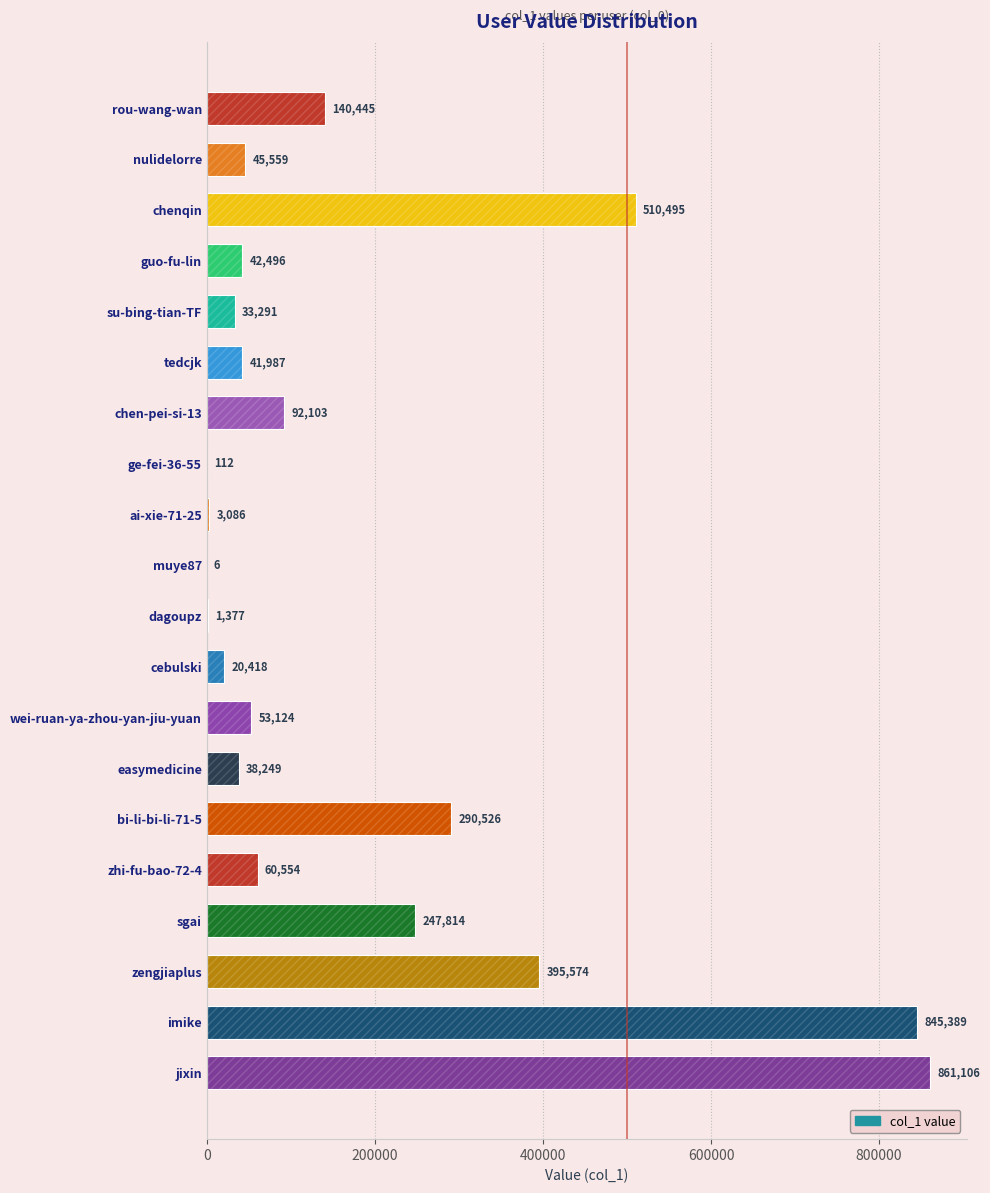

What is the greatest value displayed?

861106